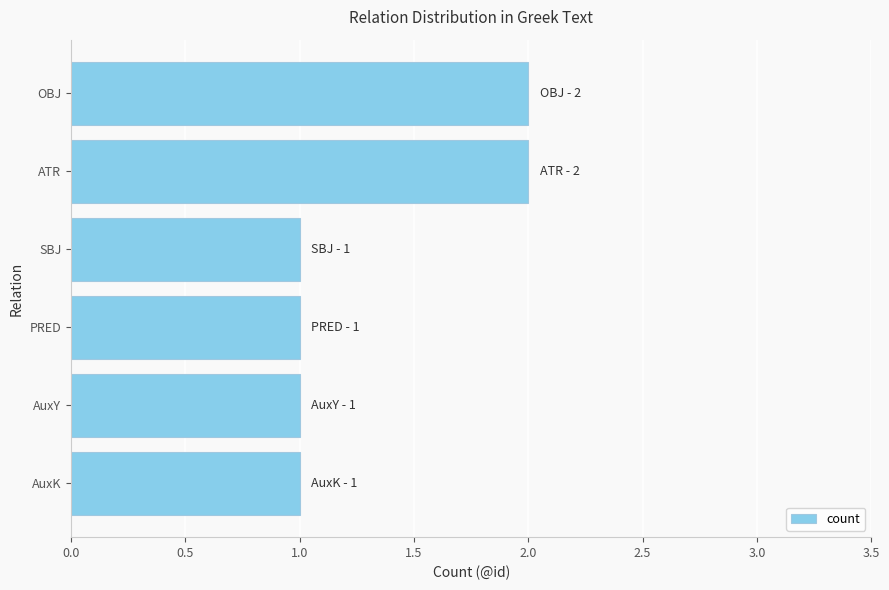

Which has a higher value, AuxK or ATR?

ATR